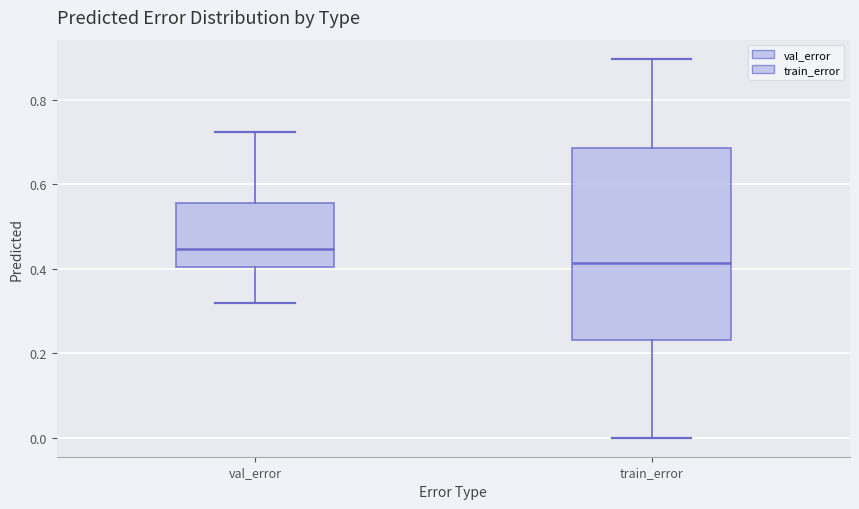

Which box has the highest median line?

val_error